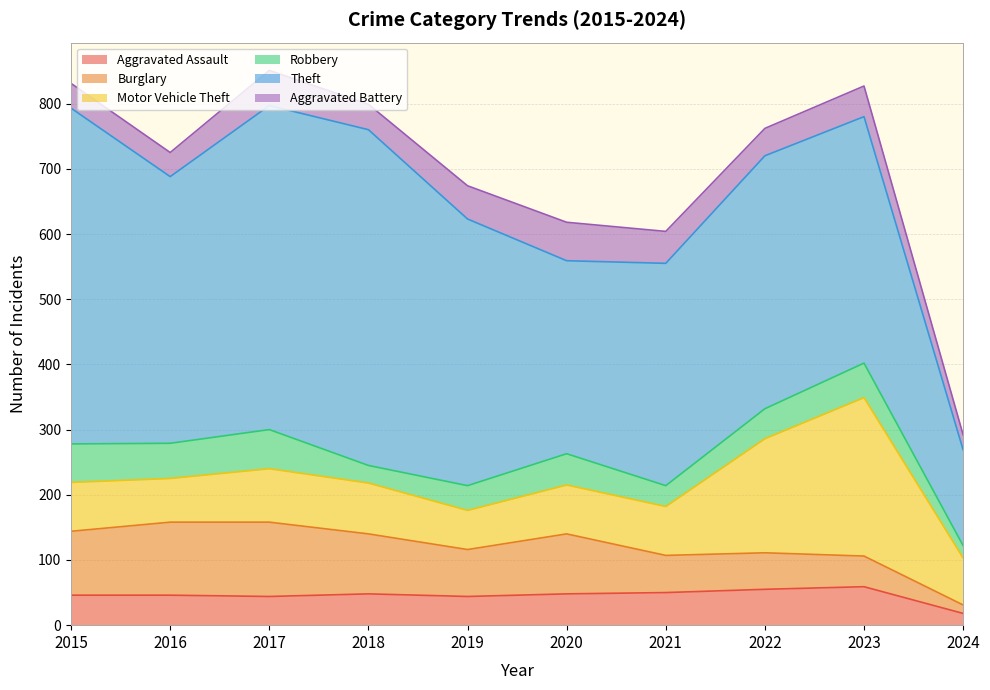

True or false: Robbery and Theft intersect in this chart.

False